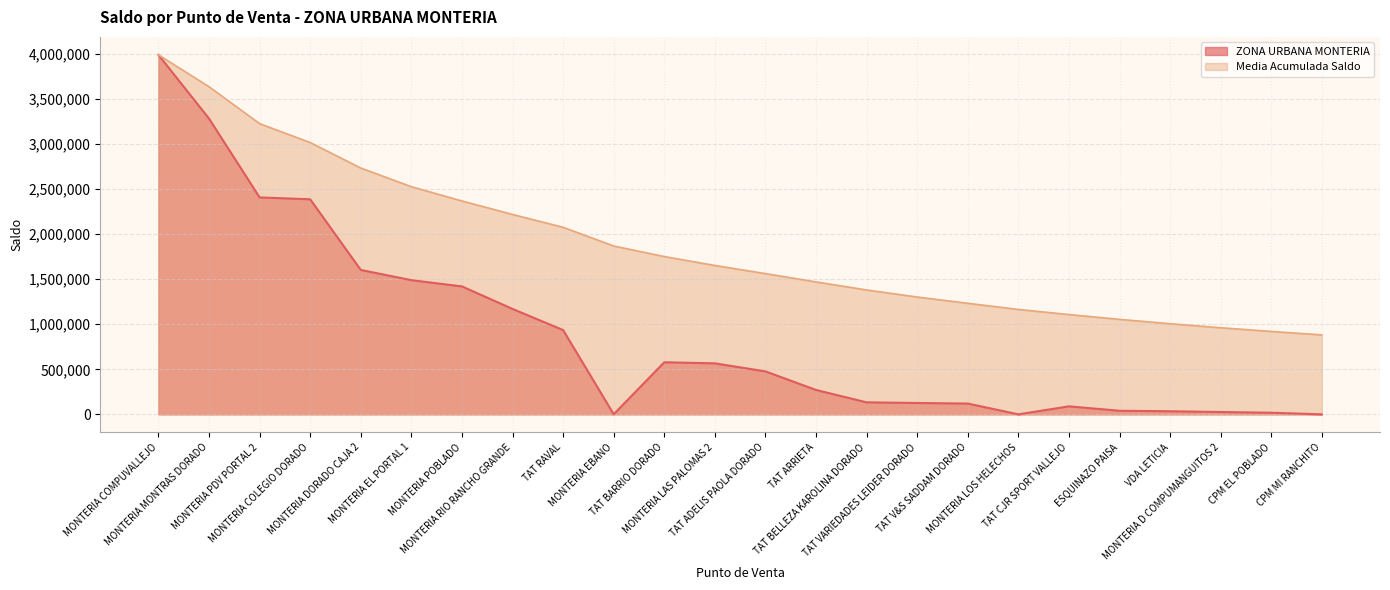

What is the average value?

882004